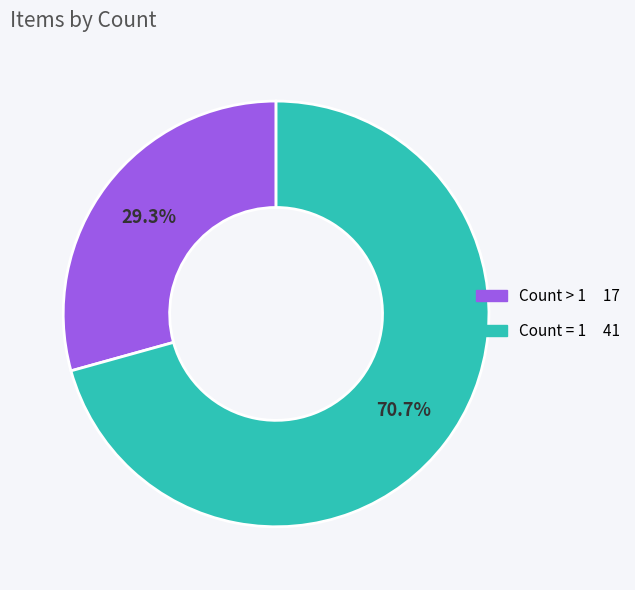

Is there any slice that represents more than half of the pie?

Yes